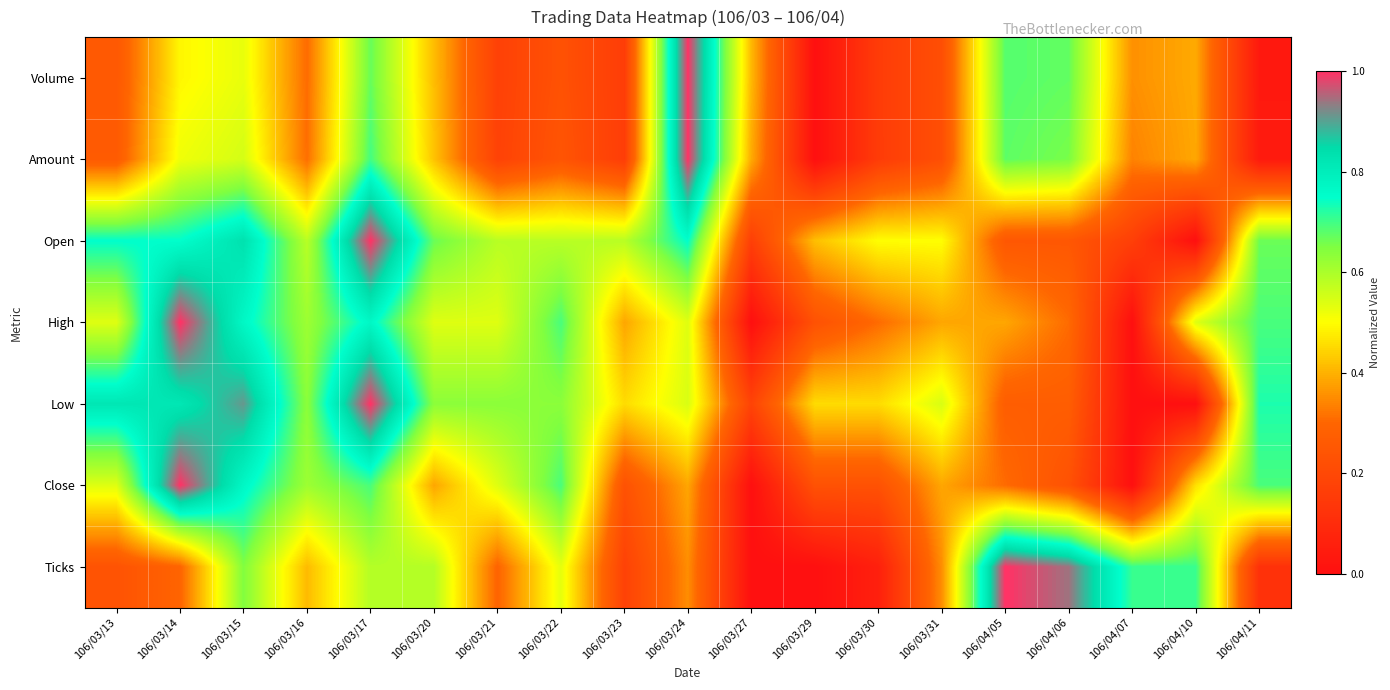

Reading left to right, extract all data points from this chart.

Volume: 106/03/13=0.3	106/03/14=0.5	106/03/15=0.5	106/03/16=0.3	106/03/17=0.7	106/03/20=0.4	106/03/21=0.2	106/03/22=0.2	106/03/23=0.2	106/03/24=1.0	106/03/27=0.4	106/03/29=0.0	106/03/30=0.2	106/03/31=0.2	106/04/05=0.7	106/04/06=0.7	106/04/07=0.4	106/04/10=0.4	106/04/11=0.0
Amount: 106/03/13=0.3	106/03/14=0.5	106/03/15=0.6	106/03/16=0.3	106/03/17=0.7	106/03/20=0.4	106/03/21=0.2	106/03/22=0.2	106/03/23=0.2	106/03/24=1.0	106/03/27=0.4	106/03/29=0.0	106/03/30=0.2	106/03/31=0.2	106/04/05=0.7	106/04/06=0.7	106/04/07=0.3	106/04/10=0.4	106/04/11=0.0
Open: 106/03/13=0.8	106/03/14=0.8	106/03/15=0.8	106/03/16=0.6	106/03/17=1.0	106/03/20=0.7	106/03/21=0.6	106/03/22=0.6	106/03/23=0.6	106/03/24=0.8	106/03/27=0.2	106/03/29=0.4	106/03/30=0.5	106/03/31=0.5	106/04/05=0.2	106/04/06=0.2	106/04/07=0.2	106/04/10=0.0	106/04/11=0.7
High: 106/03/13=0.5	106/03/14=1.0	106/03/15=0.8	106/03/16=0.6	106/03/17=0.8	106/03/20=0.5	106/03/21=0.5	106/03/22=0.7	106/03/23=0.4	106/03/24=0.5	106/03/27=0.0	106/03/29=0.2	106/03/30=0.3	106/03/31=0.4	106/04/05=0.4	106/04/06=0.3	106/04/07=0.0	106/04/10=0.5	106/04/11=0.7
Low: 106/03/13=0.8	106/03/14=0.8	106/03/15=0.9	106/03/16=0.6	106/03/17=1.0	106/03/20=0.6	106/03/21=0.6	106/03/22=0.6	106/03/23=0.5	106/03/24=0.5	106/03/27=0.2	106/03/29=0.5	106/03/30=0.5	106/03/31=0.5	106/04/05=0.3	106/04/06=0.3	106/04/07=0.0	106/04/10=0.0	106/04/11=0.7
Close: 106/03/13=0.5	106/03/14=1.0	106/03/15=0.8	106/03/16=0.6	106/03/17=0.7	106/03/20=0.4	106/03/21=0.5	106/03/22=0.7	106/03/23=0.2	106/03/24=0.4	106/03/27=0.0	106/03/29=0.2	106/03/30=0.2	106/03/31=0.4	106/04/05=0.3	106/04/06=0.2	106/04/07=0.0	106/04/10=0.5	106/04/11=0.7
Ticks: 106/03/13=0.2	106/03/14=0.3	106/03/15=0.6	106/03/16=0.4	106/03/17=0.6	106/03/20=0.6	106/03/21=0.3	106/03/22=0.5	106/03/23=0.2	106/03/24=0.4	106/03/27=0.0	106/03/29=0.0	106/03/30=0.1	106/03/31=0.4	106/04/05=1.0	106/04/06=0.9	106/04/07=0.7	106/04/10=0.7	106/04/11=0.1